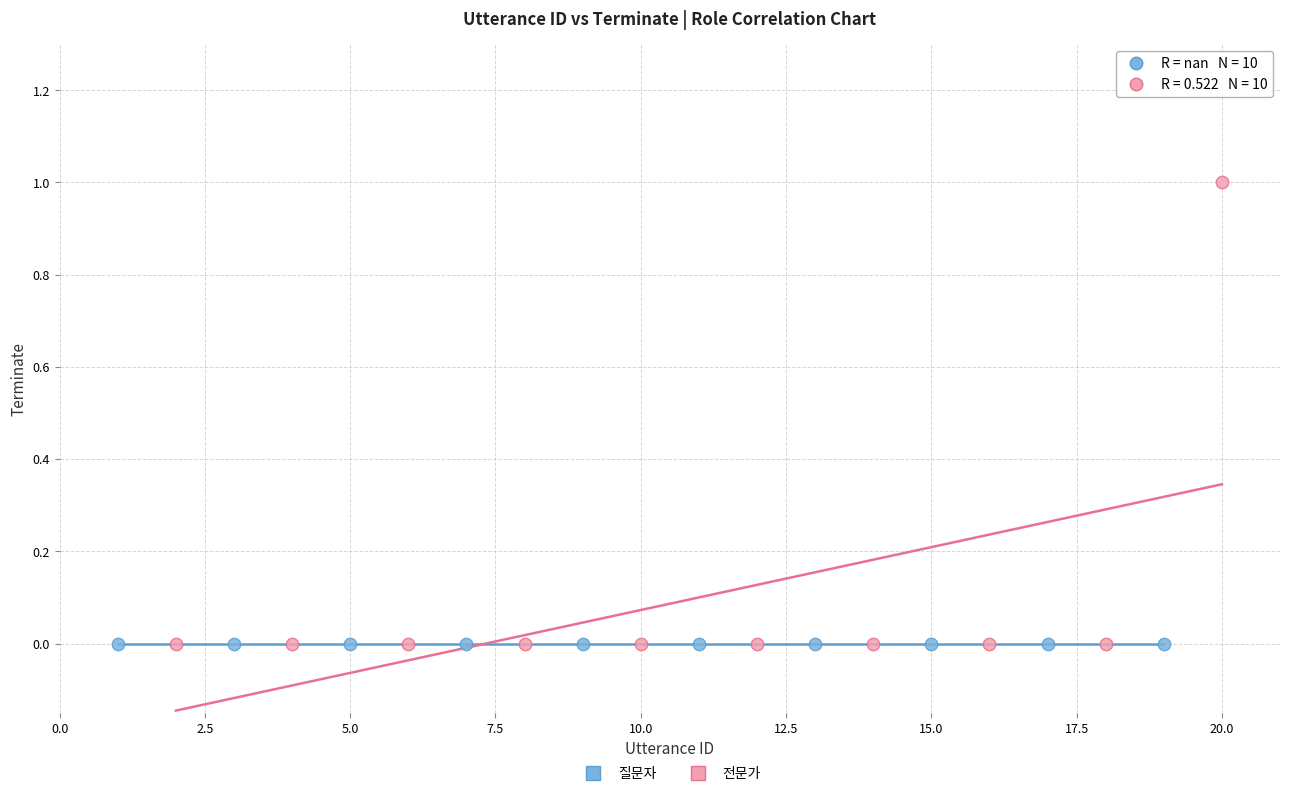

Which series contains the highest Y value?

전문가